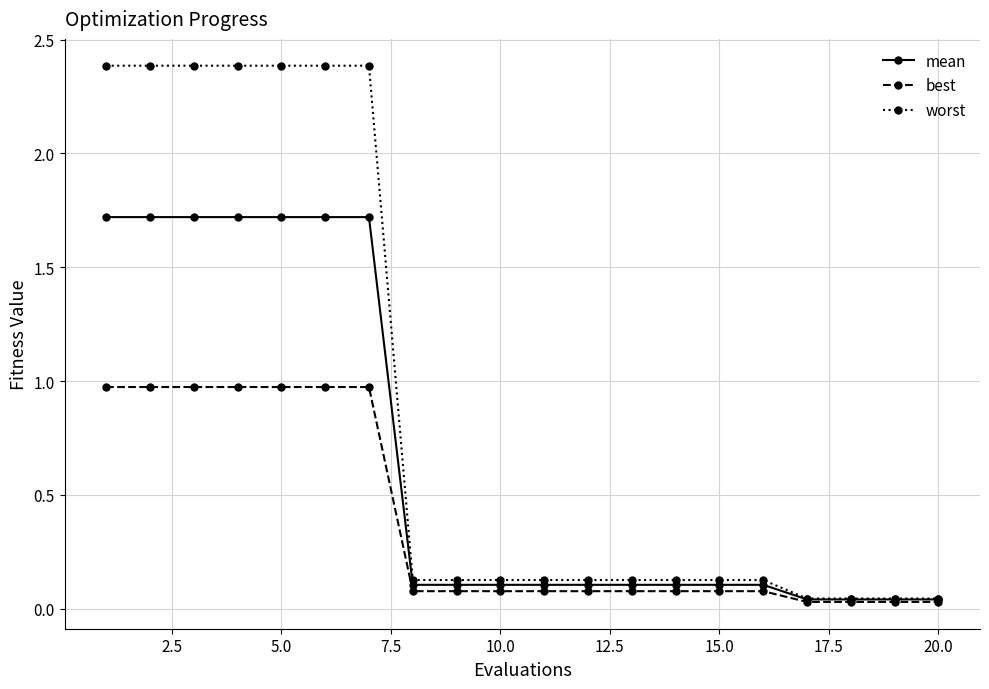

Which series has the widest spread of values?

worst